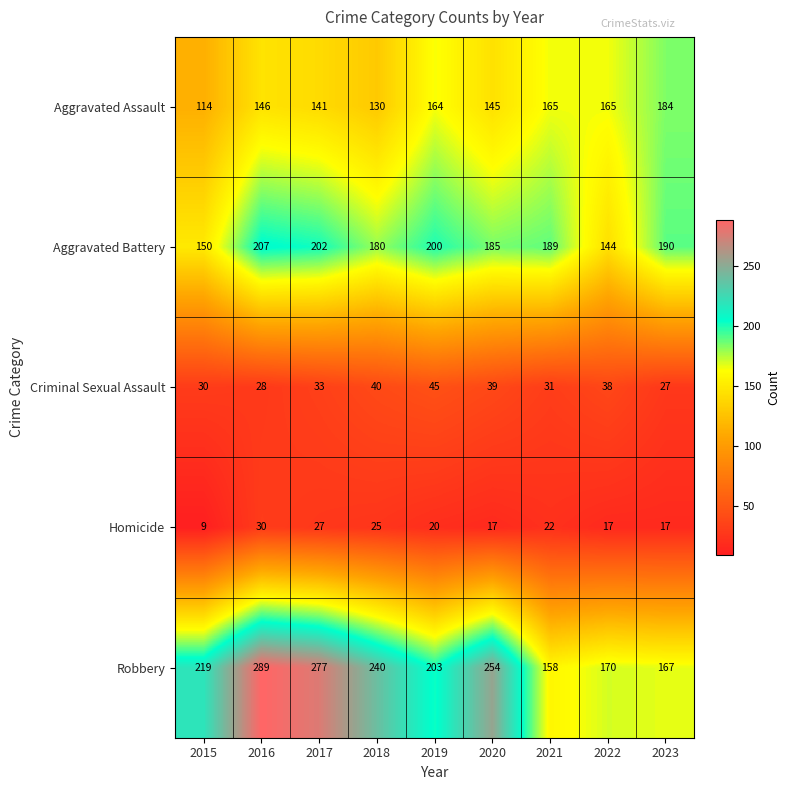

What is the average value of the Homicide series?

20